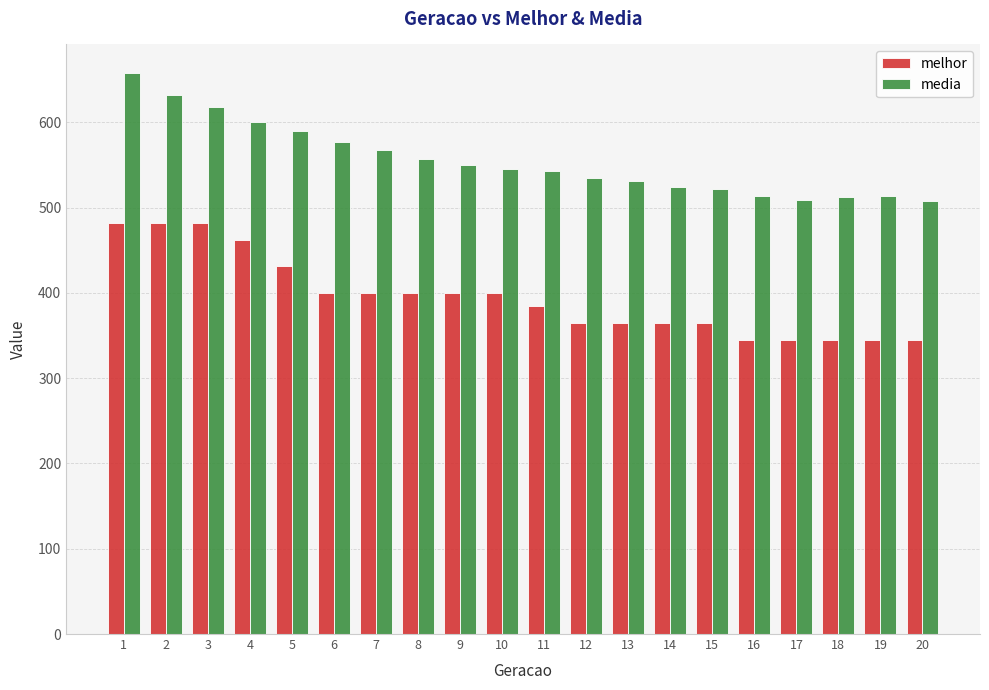

Read the media value at 13.

530.9